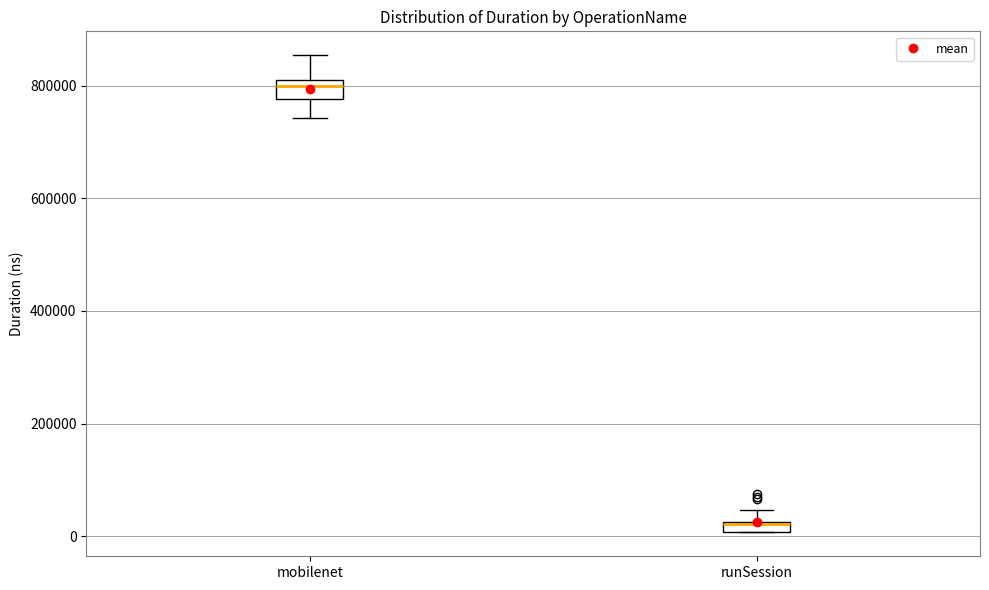

Where does the median line of the box for mobilenet sit on the y-axis? The values are not printed on the chart, so give them approximately, as read against the axis.

800000